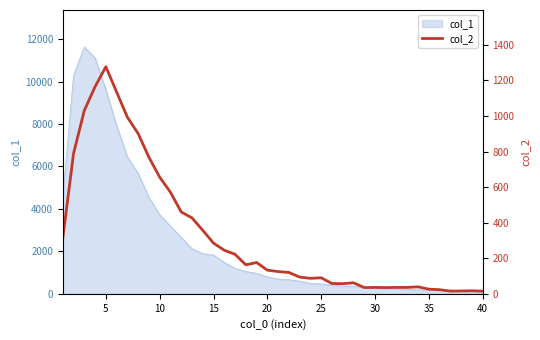

How many lines are shown in the chart?

1